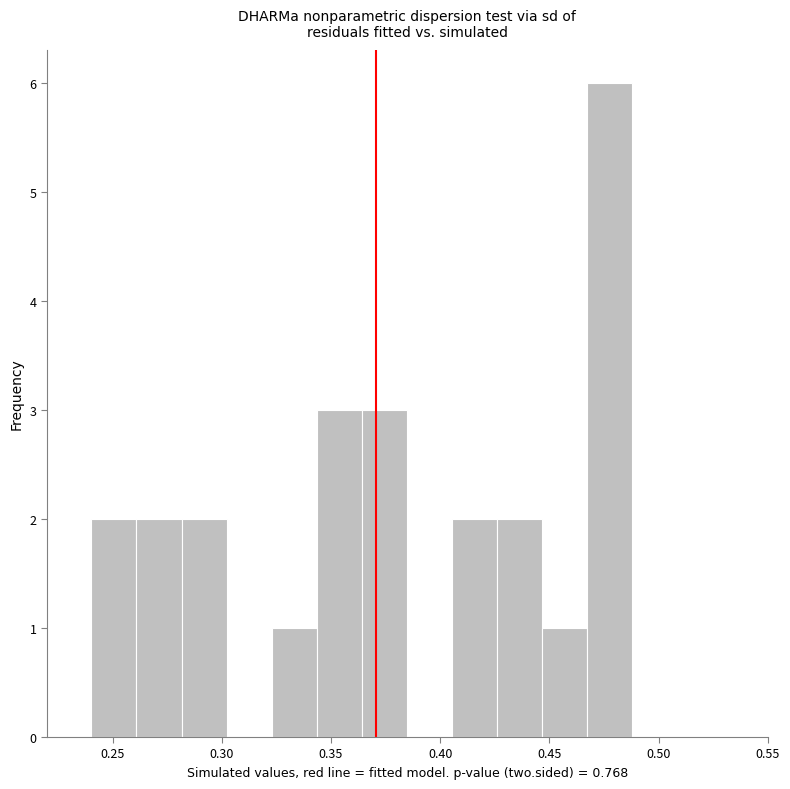

Reading left to right, list every bar in this chart as the range it spans on the x-axis followed by its height. Neither the bar edges nor the heights are printed on the chart, so give them approximately, as read against the axes.

0.240 to 0.260: 2
0.260 to 0.280: 2
0.280 to 0.300: 2
0.300 to 0.325: 0
0.325 to 0.345: 1
0.345 to 0.365: 3
0.365 to 0.385: 3
0.385 to 0.405: 0
0.405 to 0.425: 2
0.425 to 0.445: 2
0.445 to 0.465: 1
0.465 to 0.490: 6